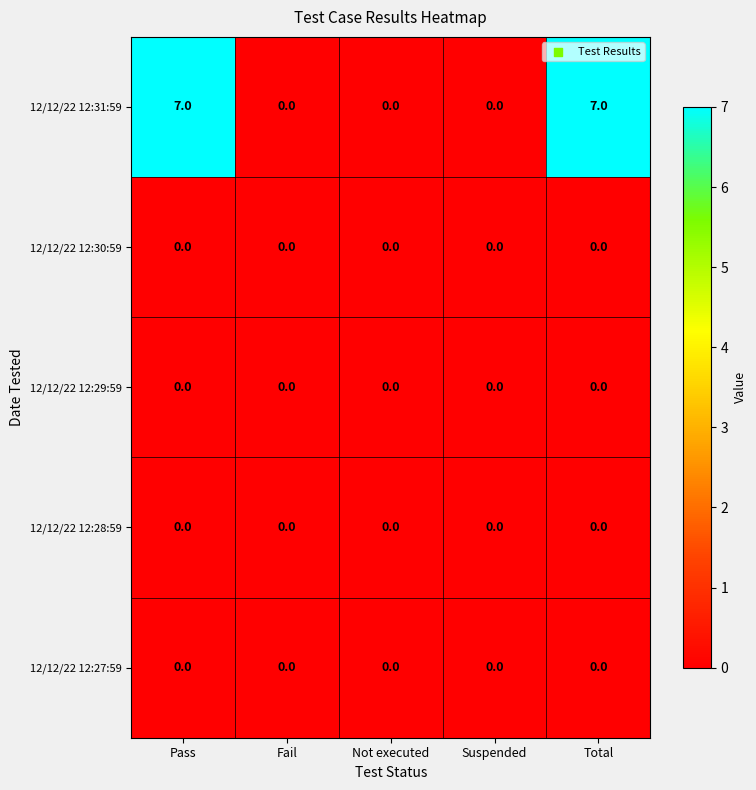

Which series changed the most between Fail and Total?

12/12/22 12:31:59